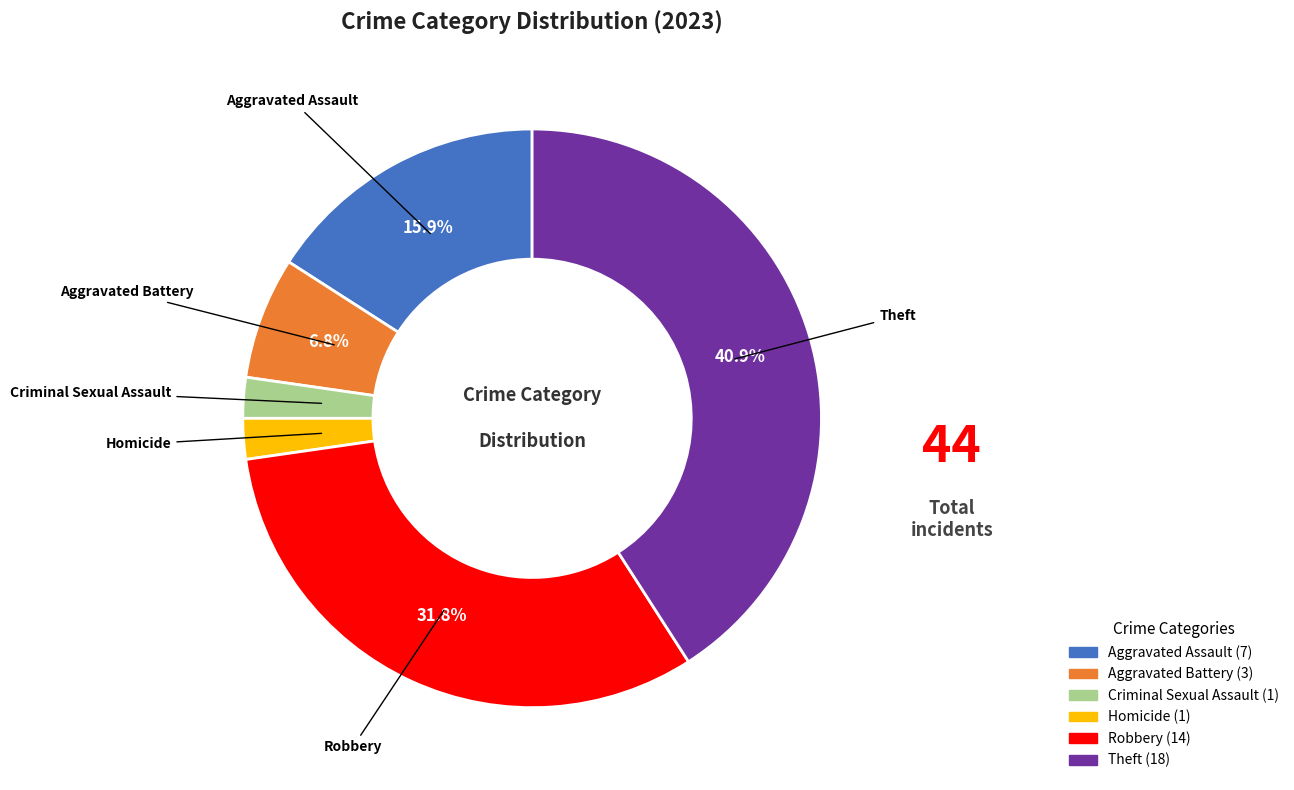

The Robbery slice represents 20% of the pie. True or false?

False